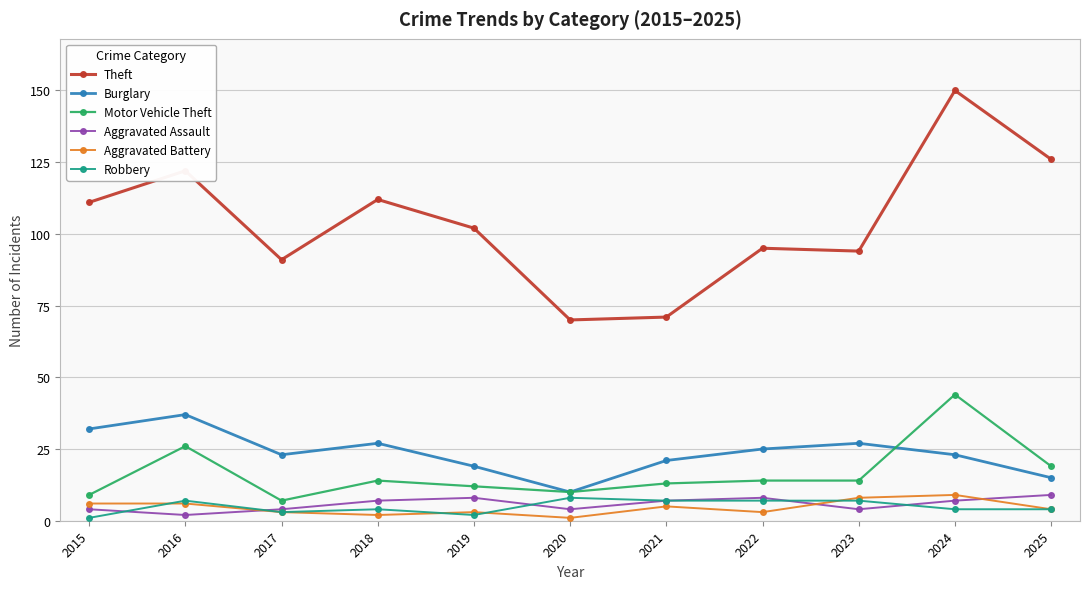

Is it true that Burglary equals 32 at 2021?

False